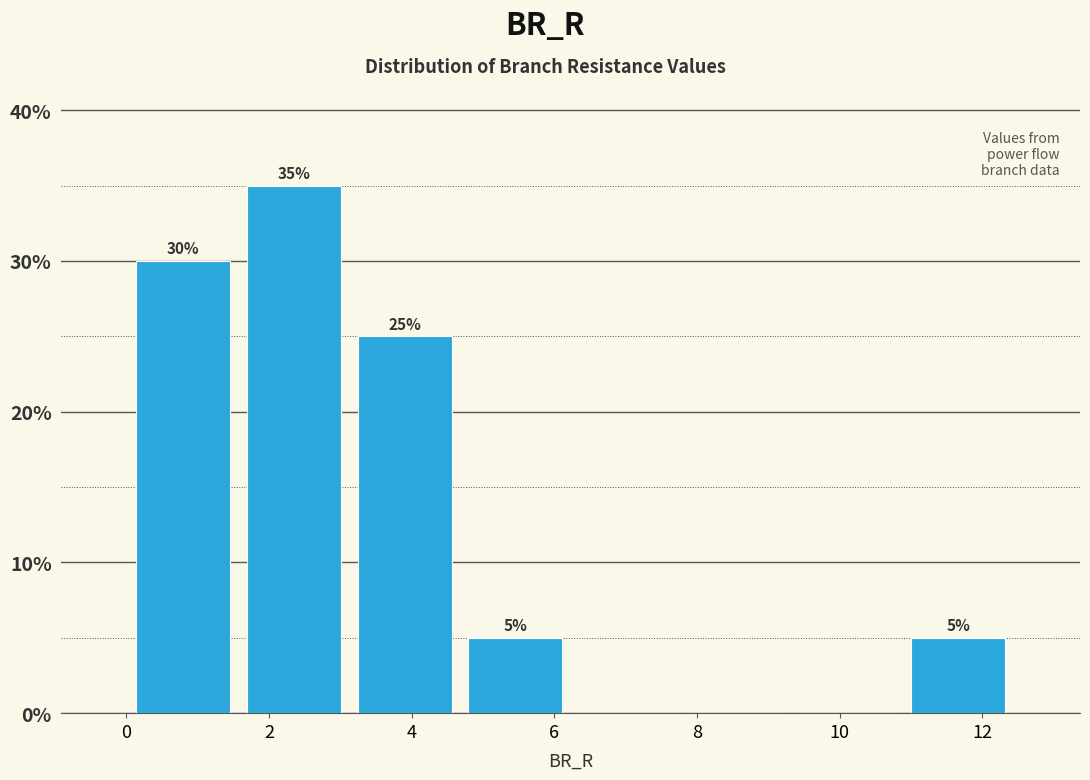

Over which range of the x-axis is the bar tallest?

1.6 to 3.2